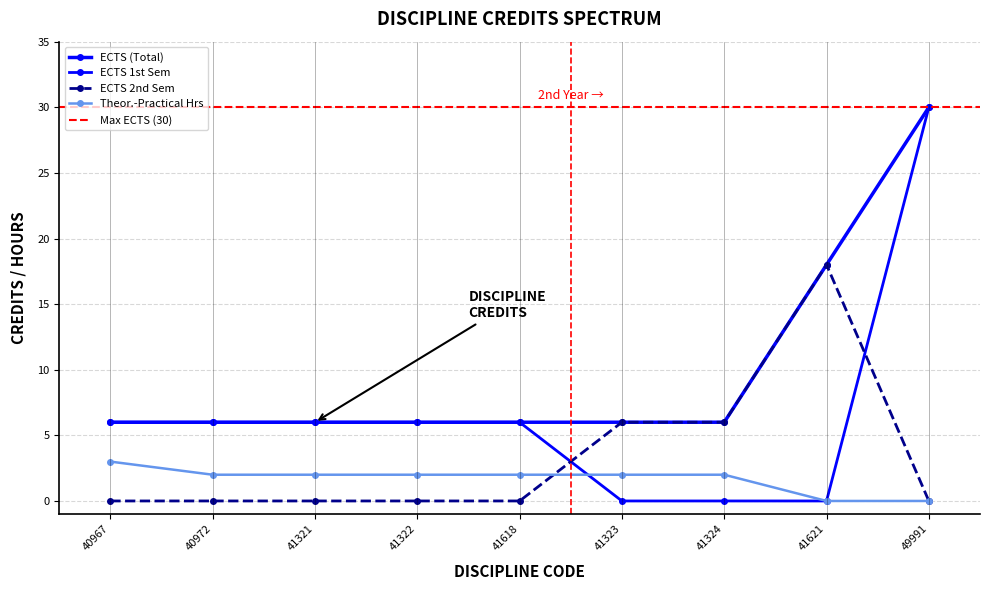

True or false: ECTS_1SEM has a value of 0 at 41323.

True